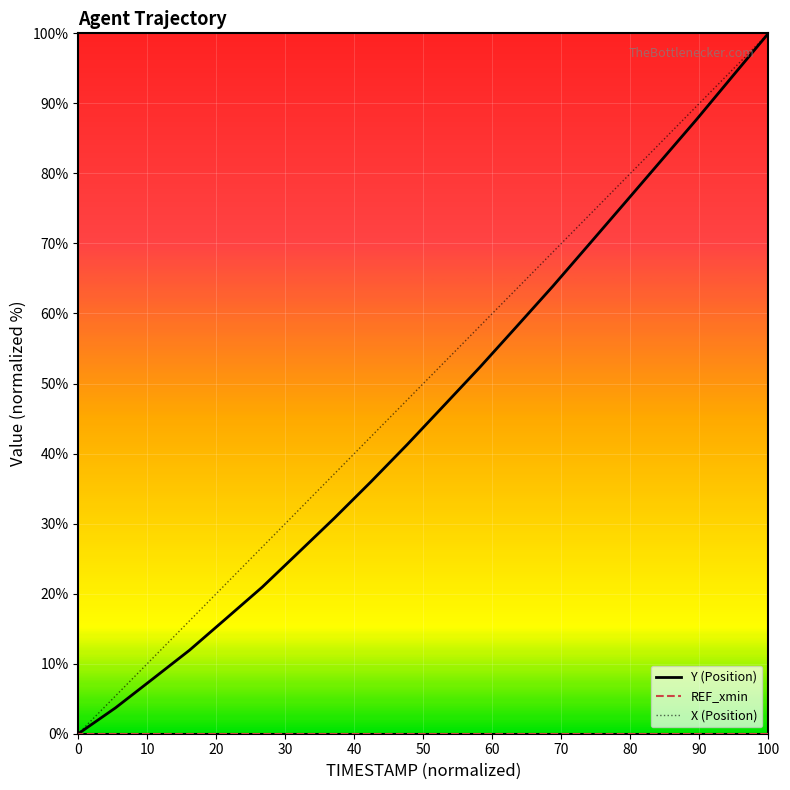

The value of X (Position) at 10 is 62.8. True or false?

False